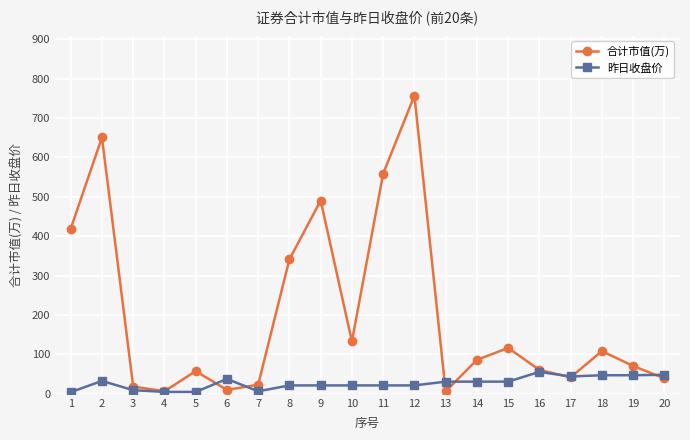

In 合计市值(万), how many points are lower than both neighbors (excluding endpoints)?

5